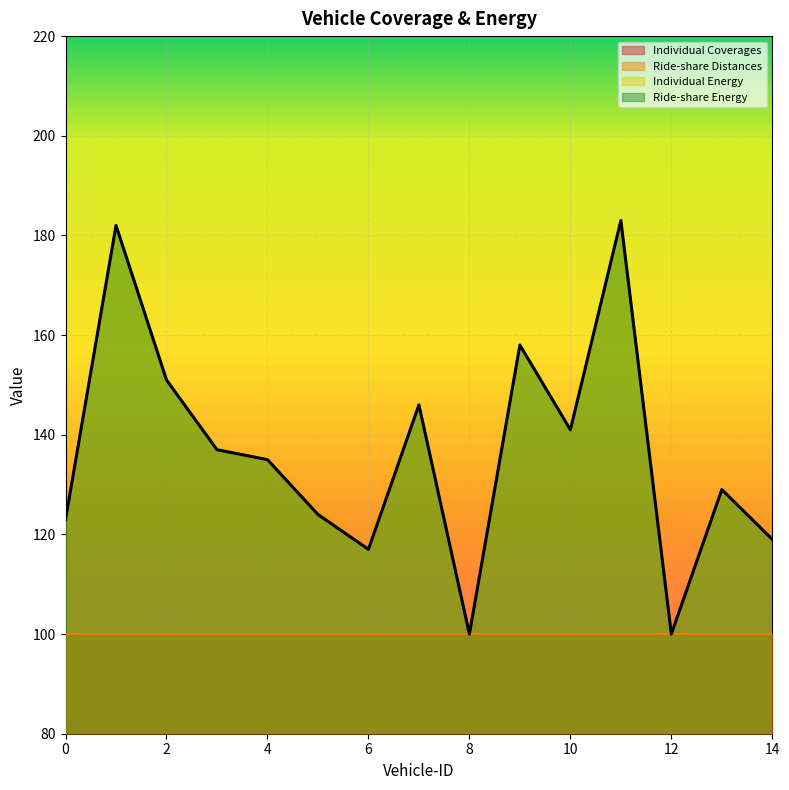

What is the greatest value displayed?

183